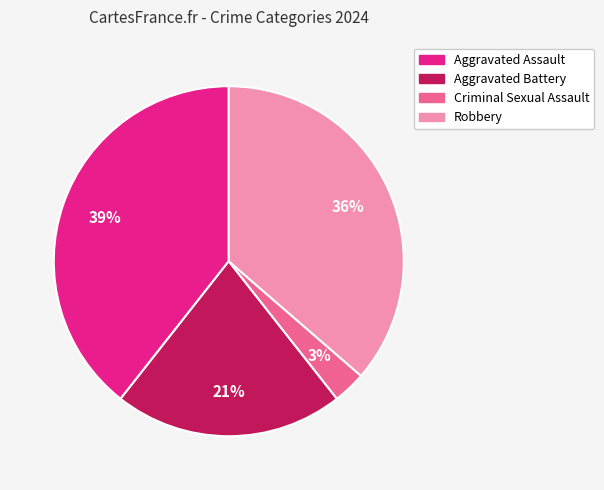

Is there a majority slice in this chart?

No